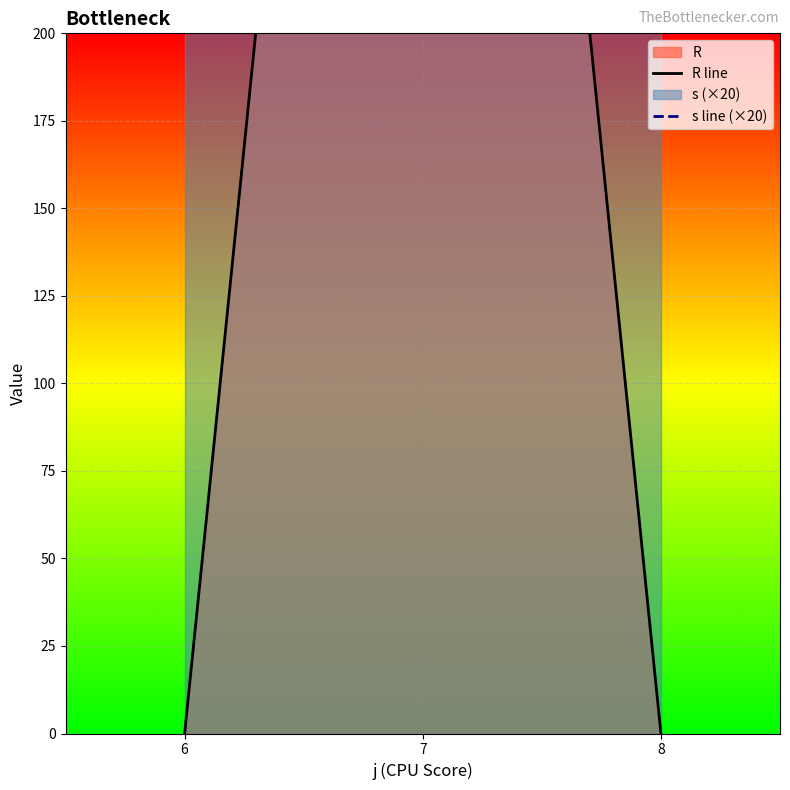

The value of R line at 8 is 0. True or false?

True